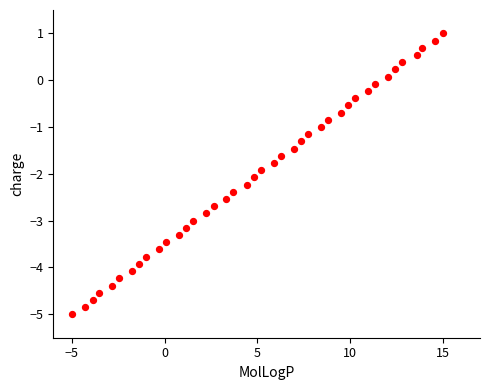

What is the range of Y values (max minus min)?

6.0